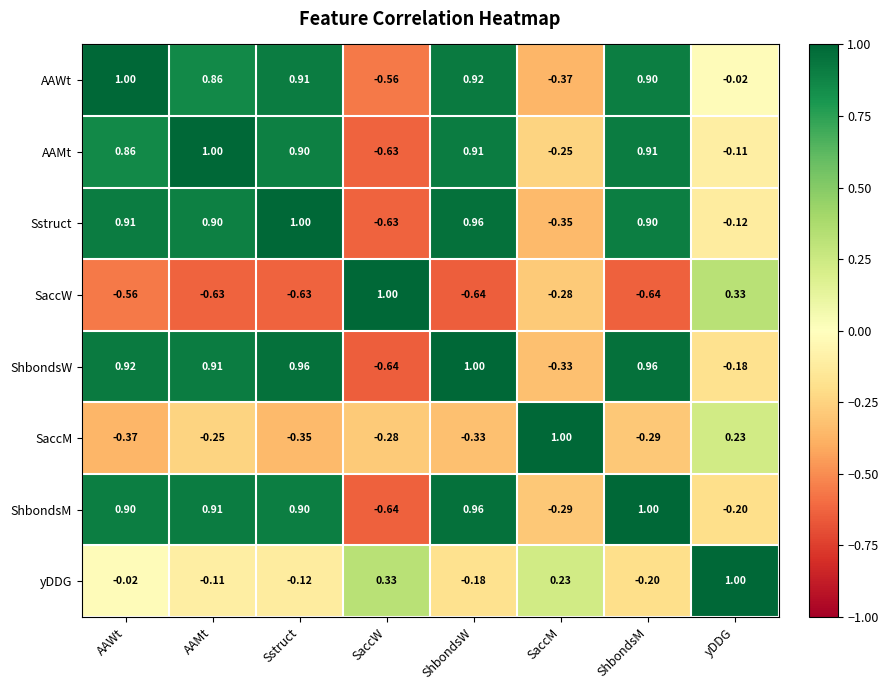

Where is ShbondsW nearest to the value 0?

yDDG